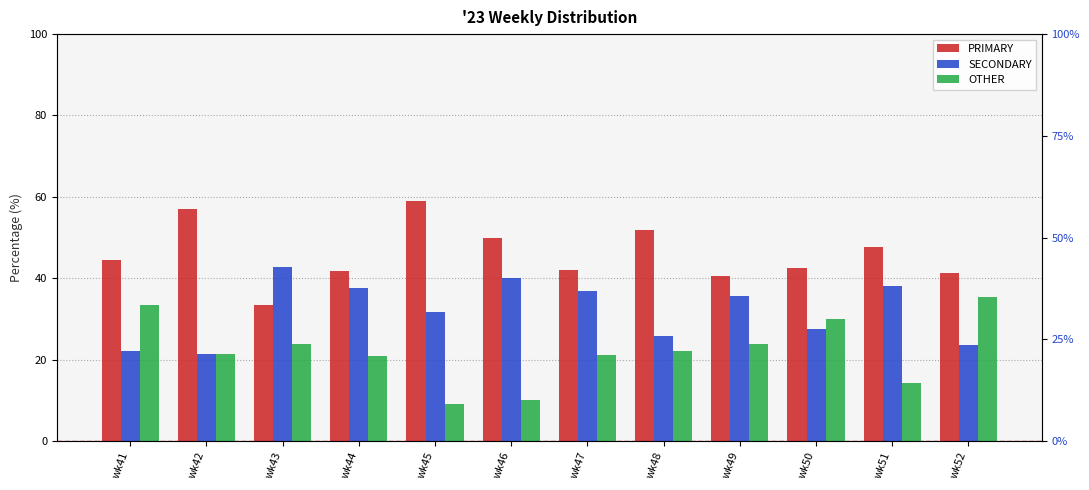

List the series in order of their peak value, highest first.

PRIMARY, SECONDARY, OTHER